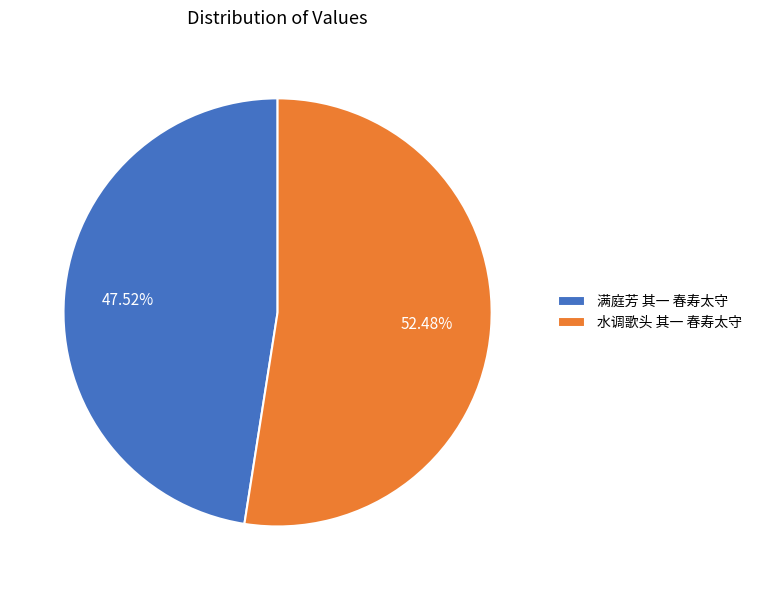

Which slice is the largest?

水调歌头 其一 春寿太守